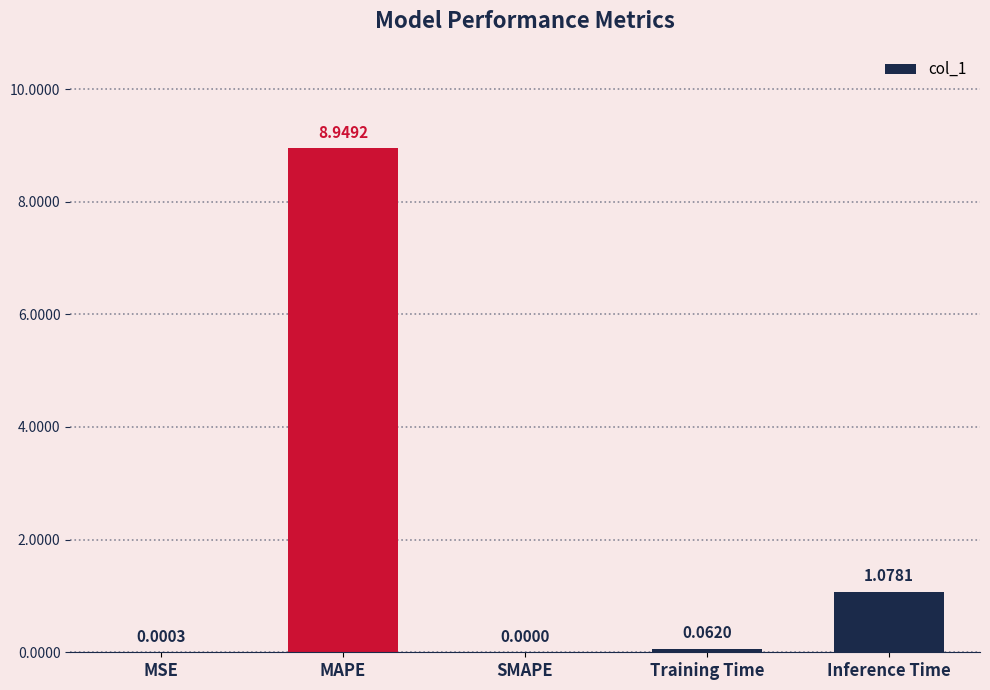

At which category does the chart reach its peak across all series?

MAPE